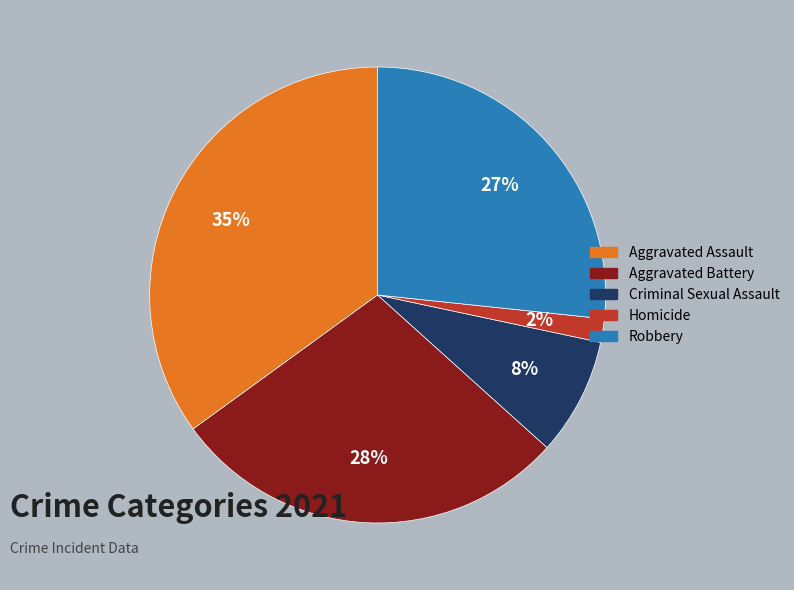

Which has a higher value, Aggravated Battery or Criminal Sexual Assault?

Aggravated Battery